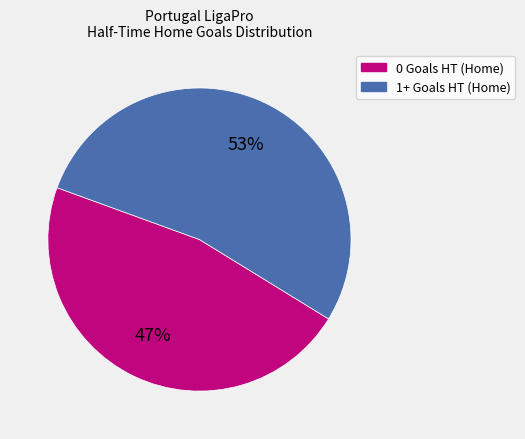

Does any single category account for the majority?

Yes